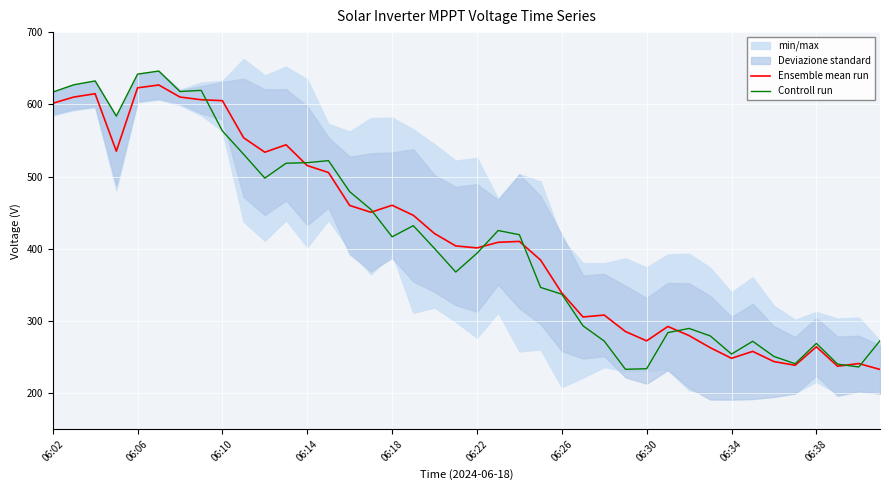

Which series changed the most between 06:02 and 38?

Controll run